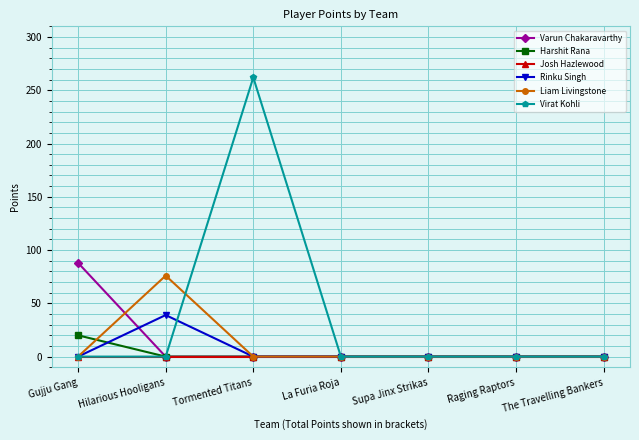

Between Gujju Gang and Raging Raptors, which series saw the biggest shift?

Varun Chakaravarthy